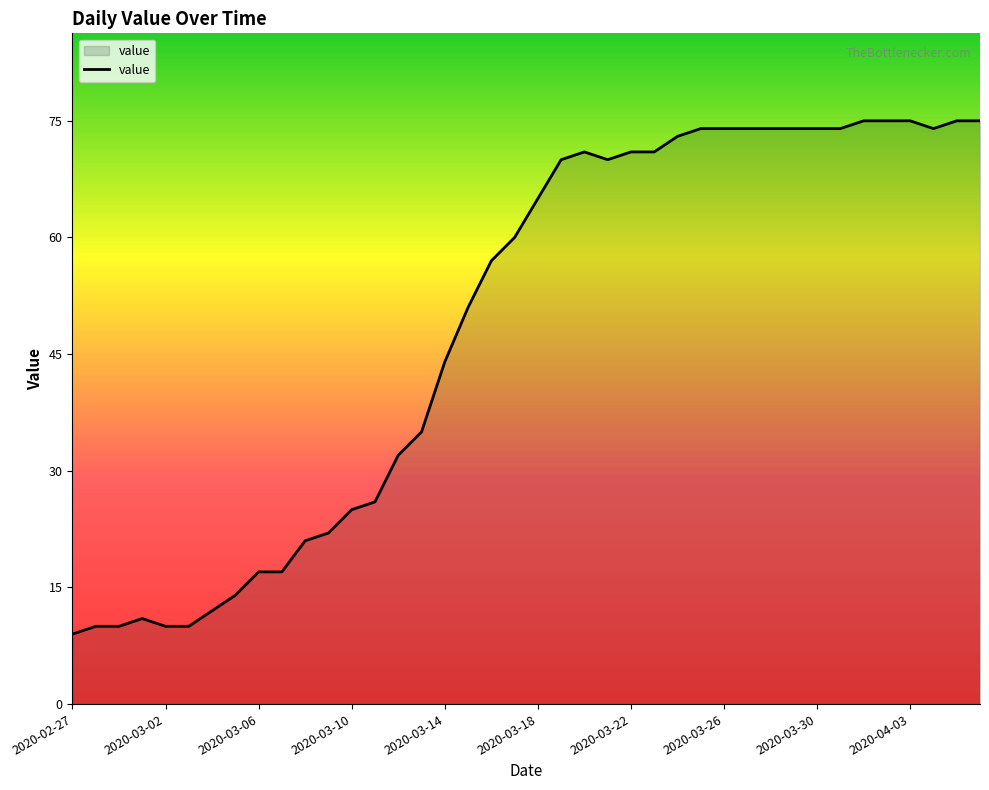

What is the difference between the maximum and minimum values?

66